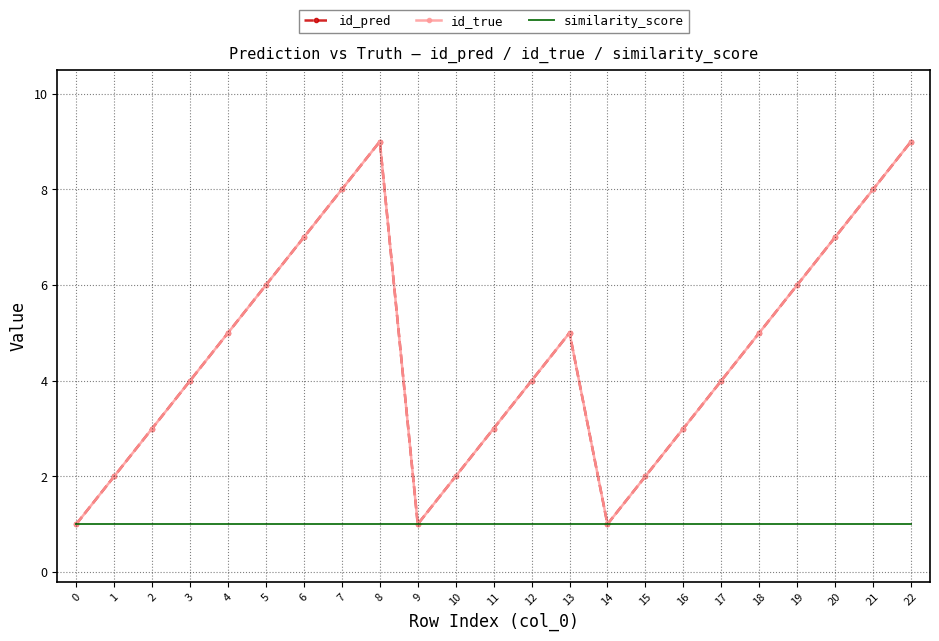

How many data points does each series have?

23